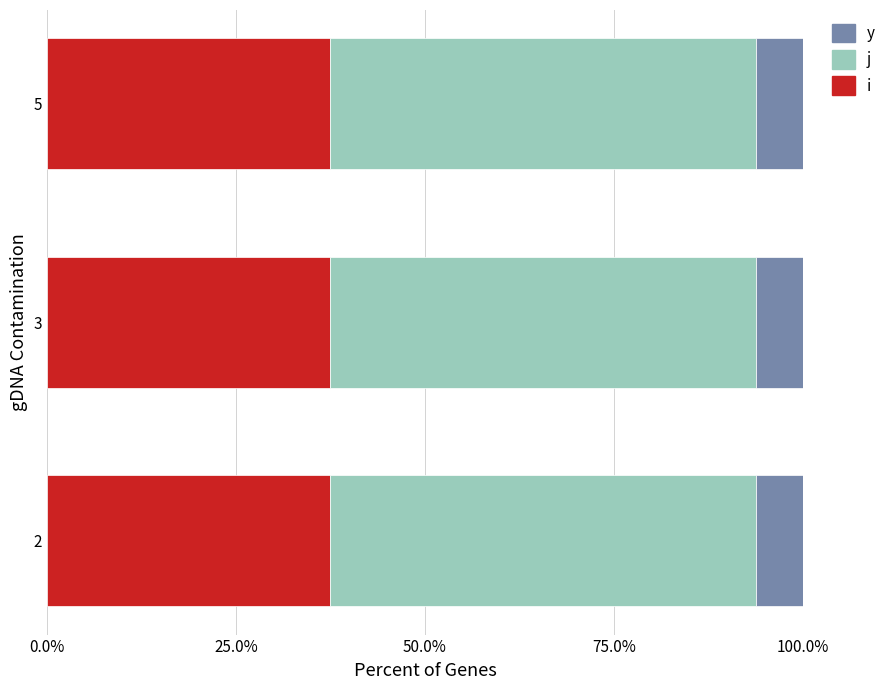

What is the highest value of the i series?

37.5